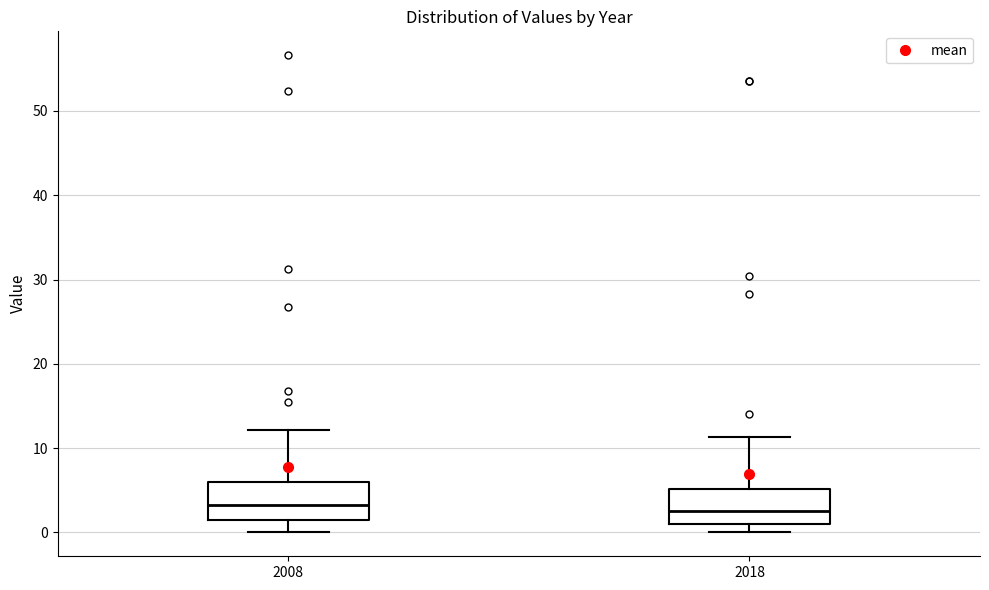

Reading left to right, transcribe this box plot: for each box, give where its median line is, the range the box spans, and where its two whiskers end, as read against the y-axis. The values are not printed on the chart, so give them approximately, as read against the axis.

2008: median 3, box 2 to 6, whiskers 0 to 12
2018: median 3, box 1 to 5, whiskers 0 to 11